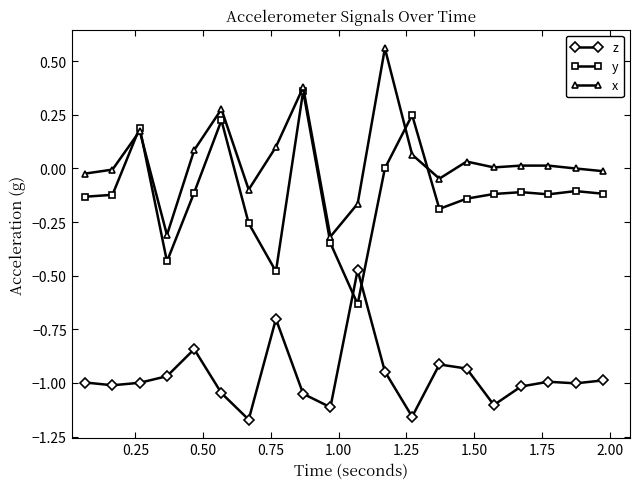

True or false: y has more than 1 interior local peaks.

True